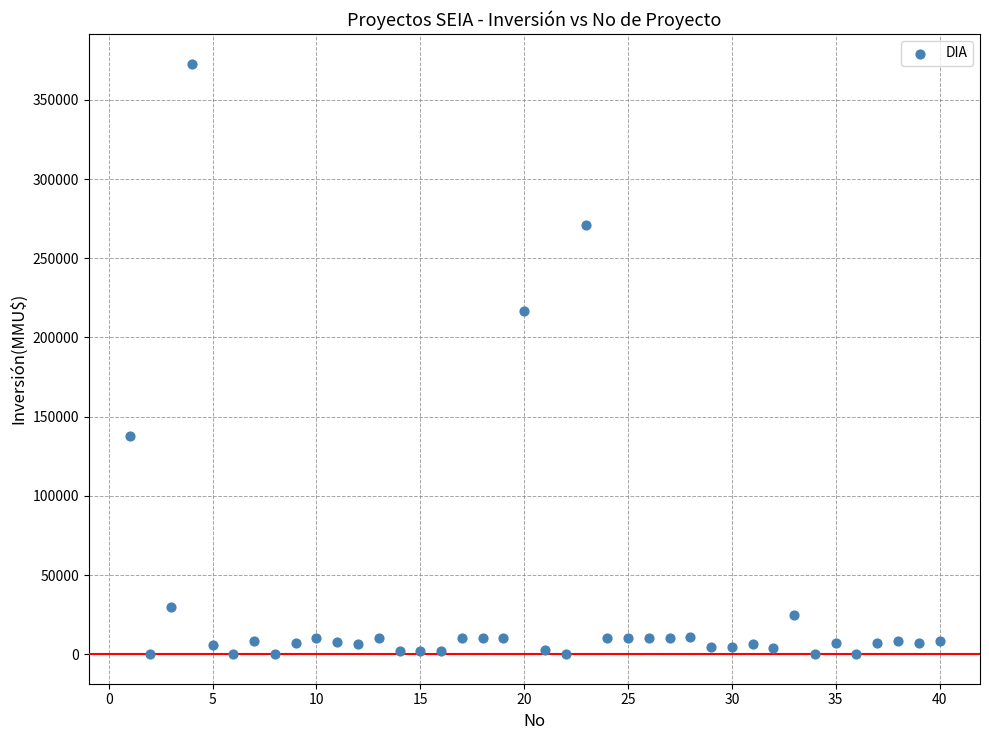

What is the range of Y values (max minus min)?

373000